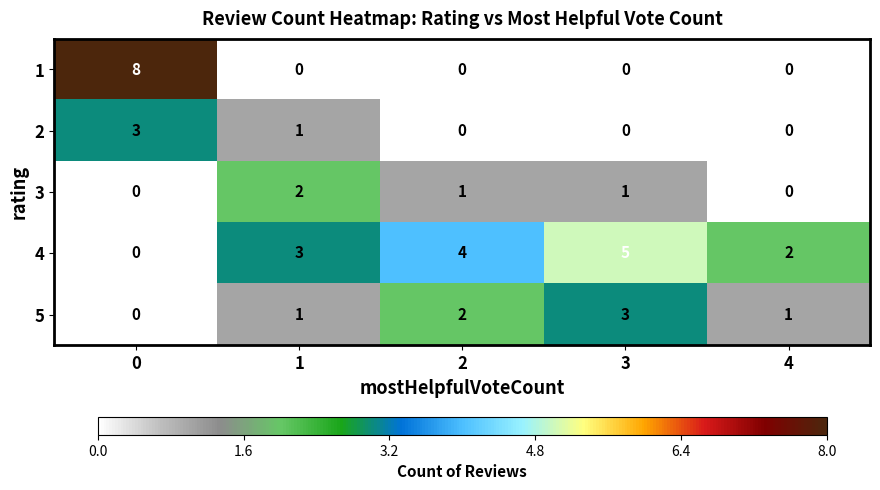

What is the sum of all 1 values?

8